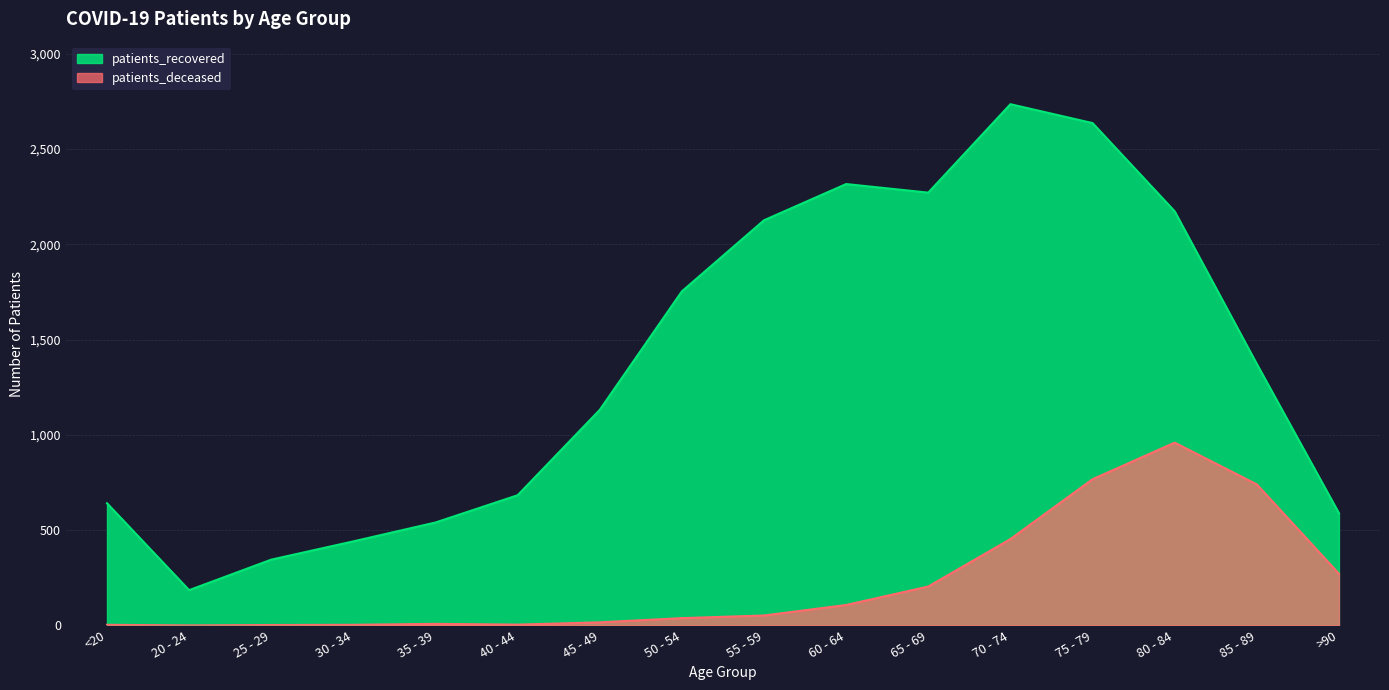

True or false: patients_deceased and patients_recovered cross at least once.

False